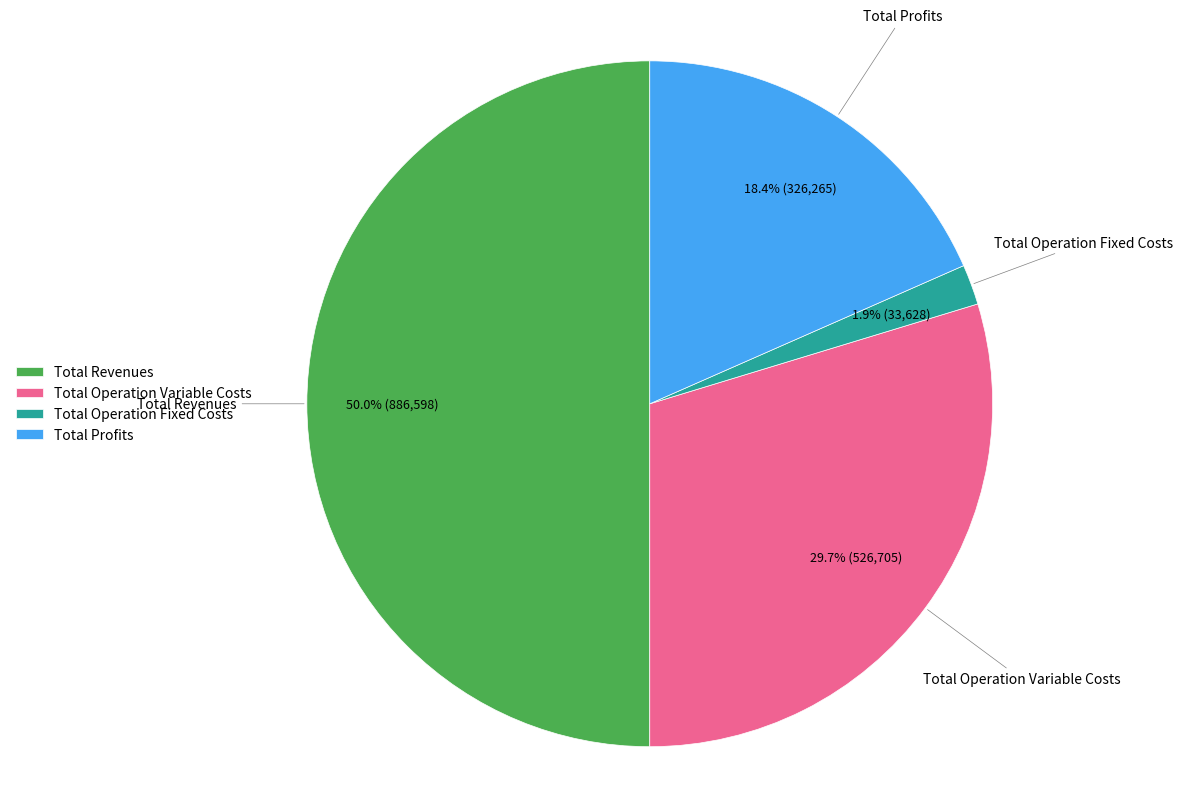

Rank the categories by value from lowest to highest.

Total Operation Fixed Costs, Total Profits, Total Operation Variable Costs, Total Revenues